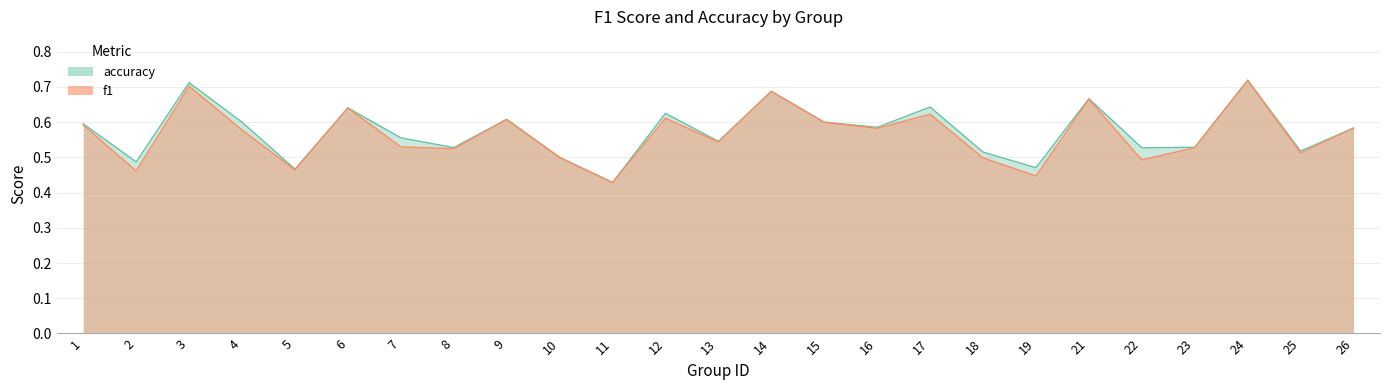

What is the greatest value displayed?

0.7